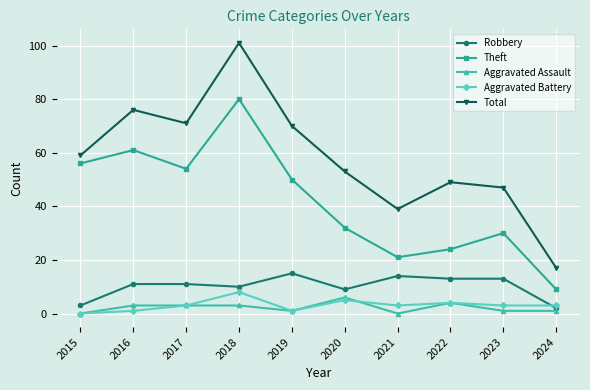

Rank the series at 2016 from lowest to highest value.

Aggravated Battery, Aggravated Assault, Robbery, Theft, Total